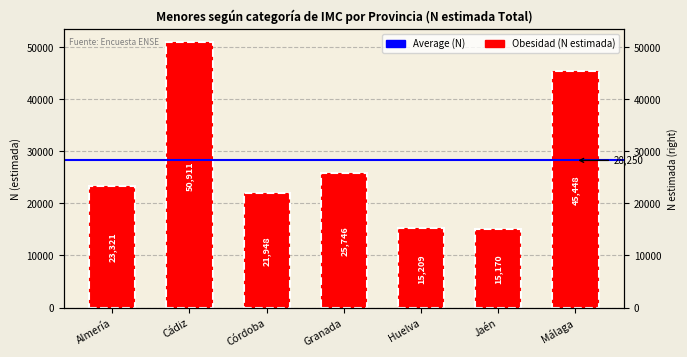

What is the average value?

28250